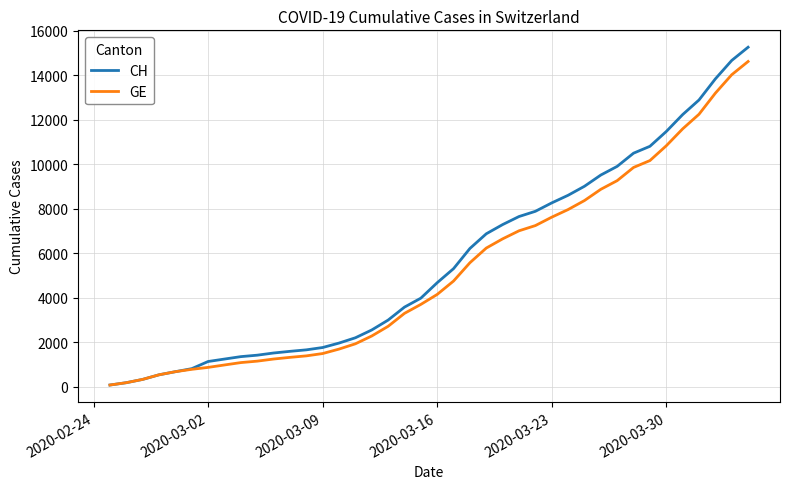

Which series has the widest spread of values?

CH